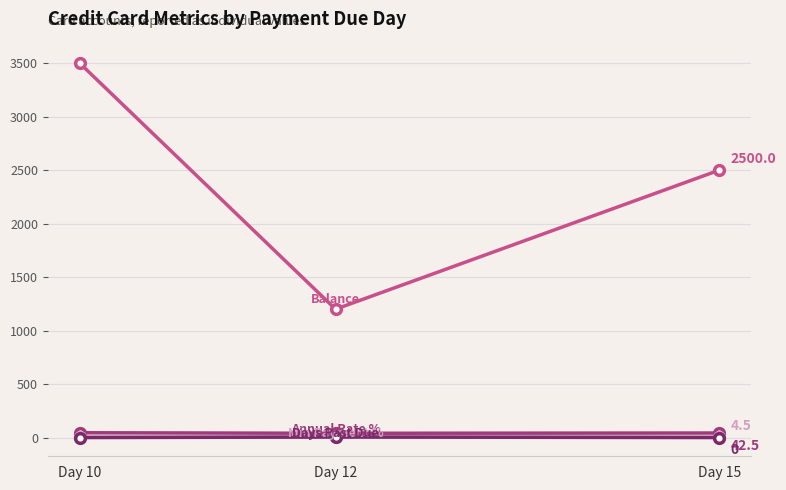

What is the difference between the highest and lowest values at Day 15?

2500.0